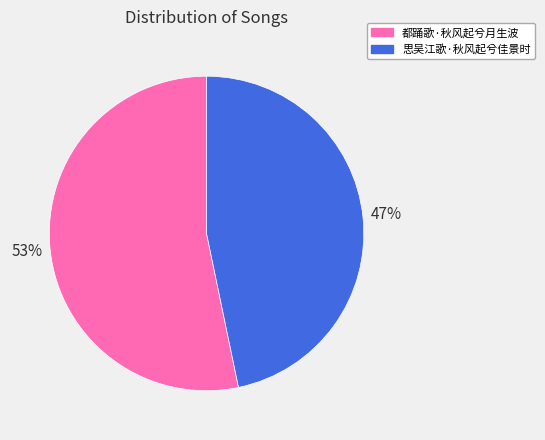

Is there a majority slice in this chart?

Yes